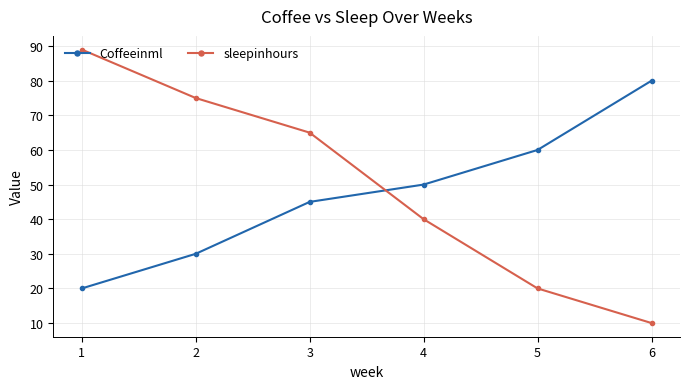

At 2, list the series in order from smallest to largest.

Coffeeinml, sleepinhours